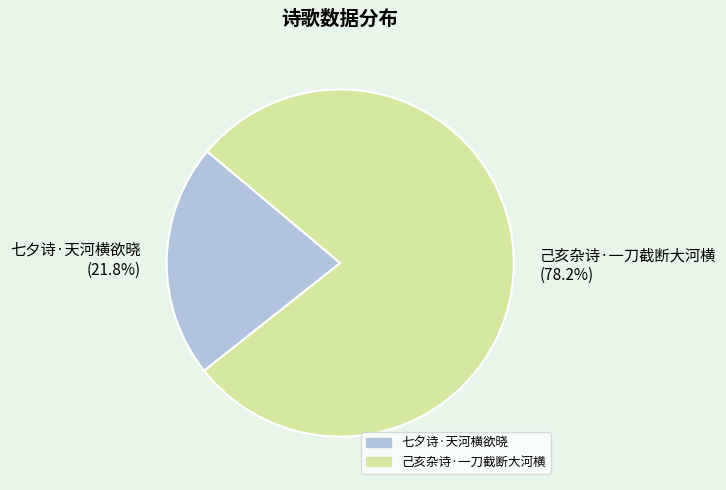

To the nearest percent, what is the difference between the largest and smallest slice percentages?

56%